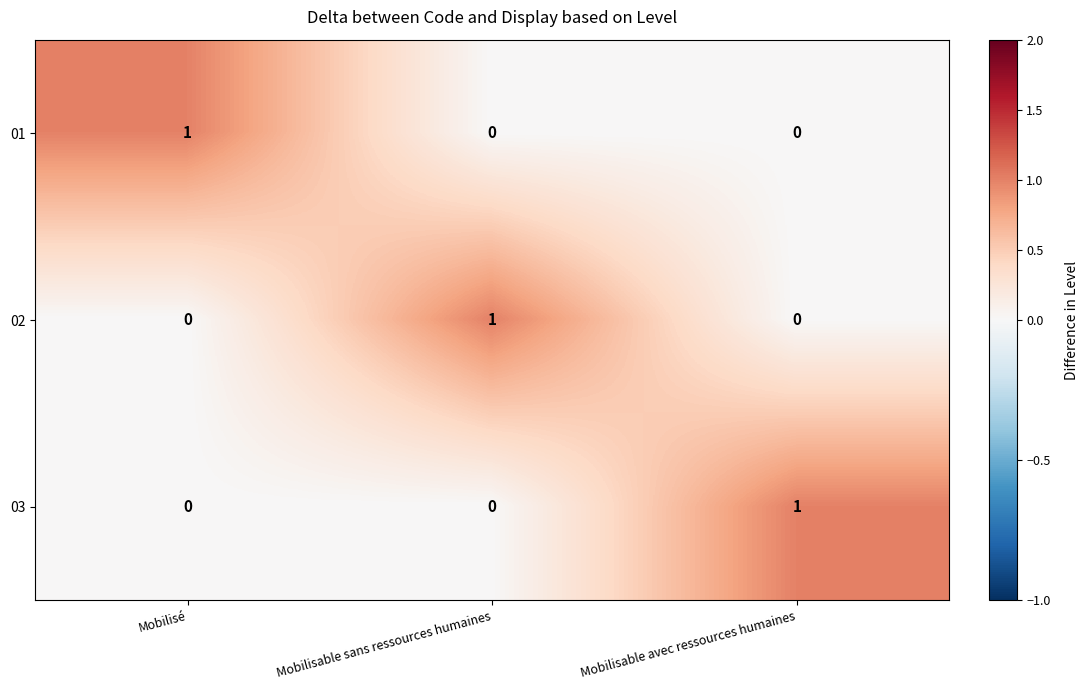

What is the total value across all series at Mobilisable sans ressources humaines?

1